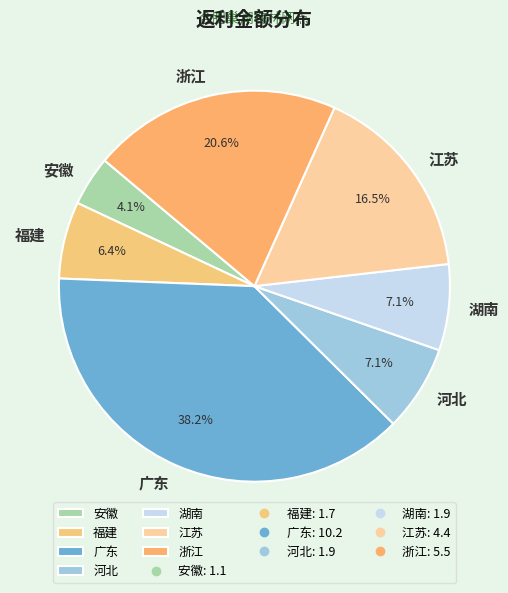

To the nearest percent, what is the difference between the largest and smallest slice percentages?

34%